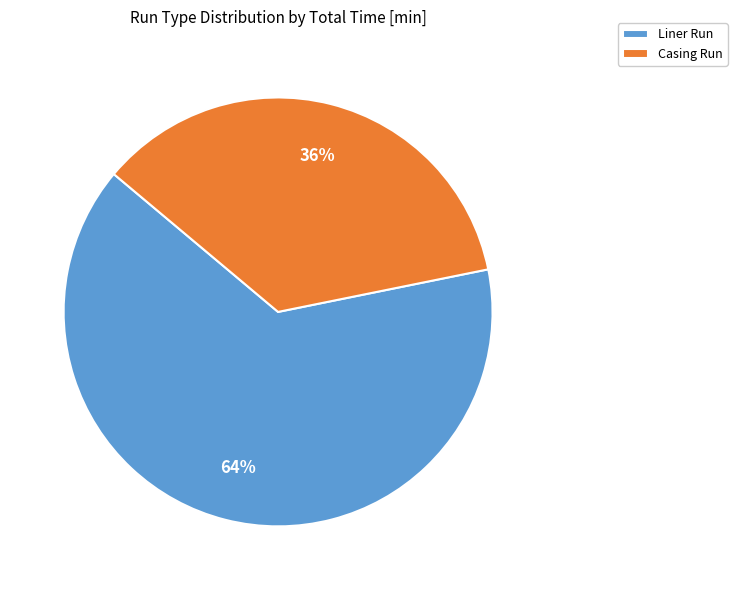

To the nearest percent, what is the combined percentage of Casing Run and Liner Run?

100%